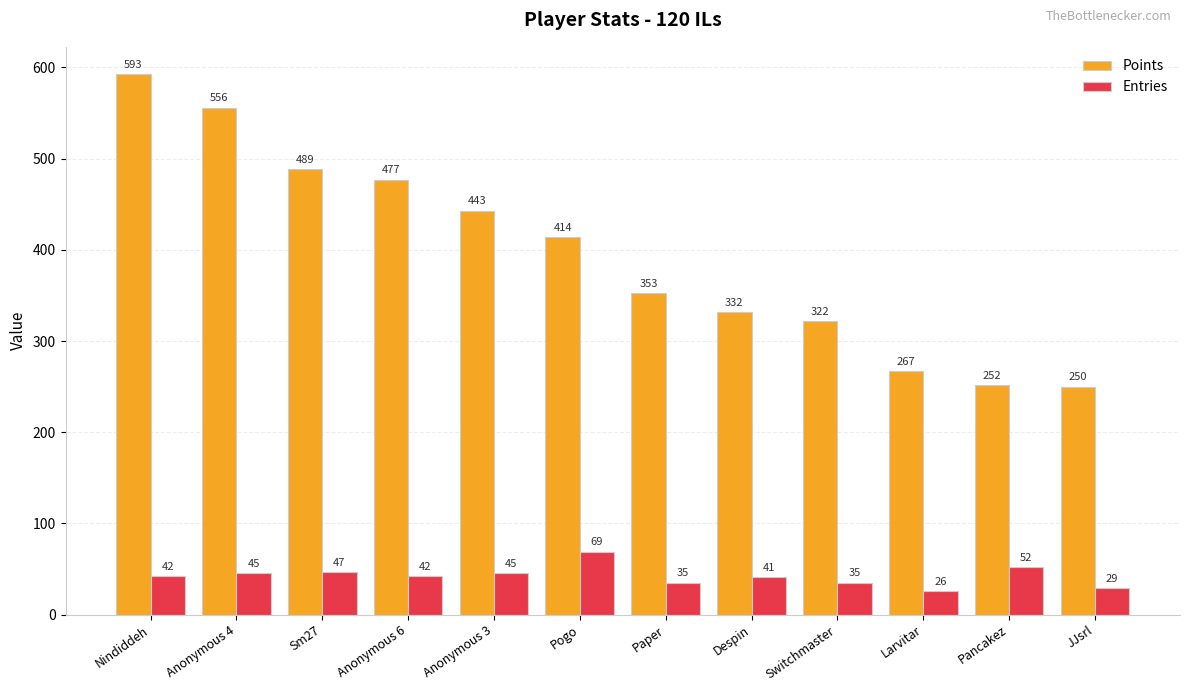

What is the label of the 11th bar from the right?

Anonymous 4